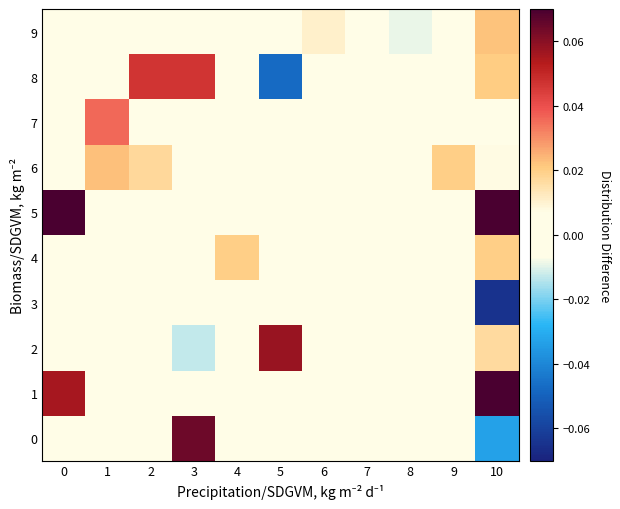

Which series changed the most between 4 and 6?

4